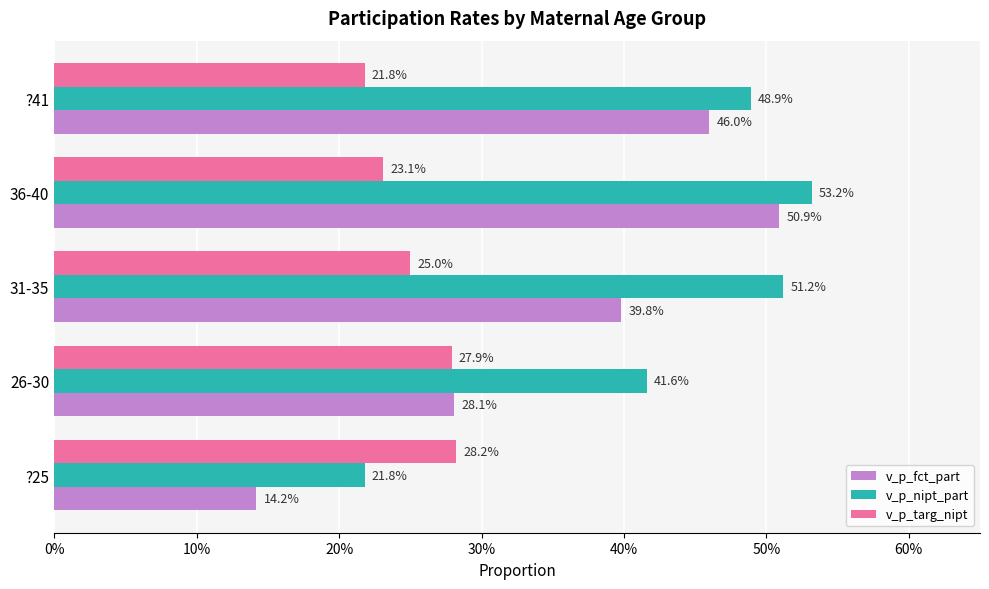

Reading left to right, list all the values displayed in this chart.

v_p_fct_part: 0.1	0.3	0.4	0.5	0.5
v_p_nipt_part: 0.2	0.4	0.5	0.5	0.5
v_p_targ_nipt: 0.3	0.3	0.2	0.2	0.2